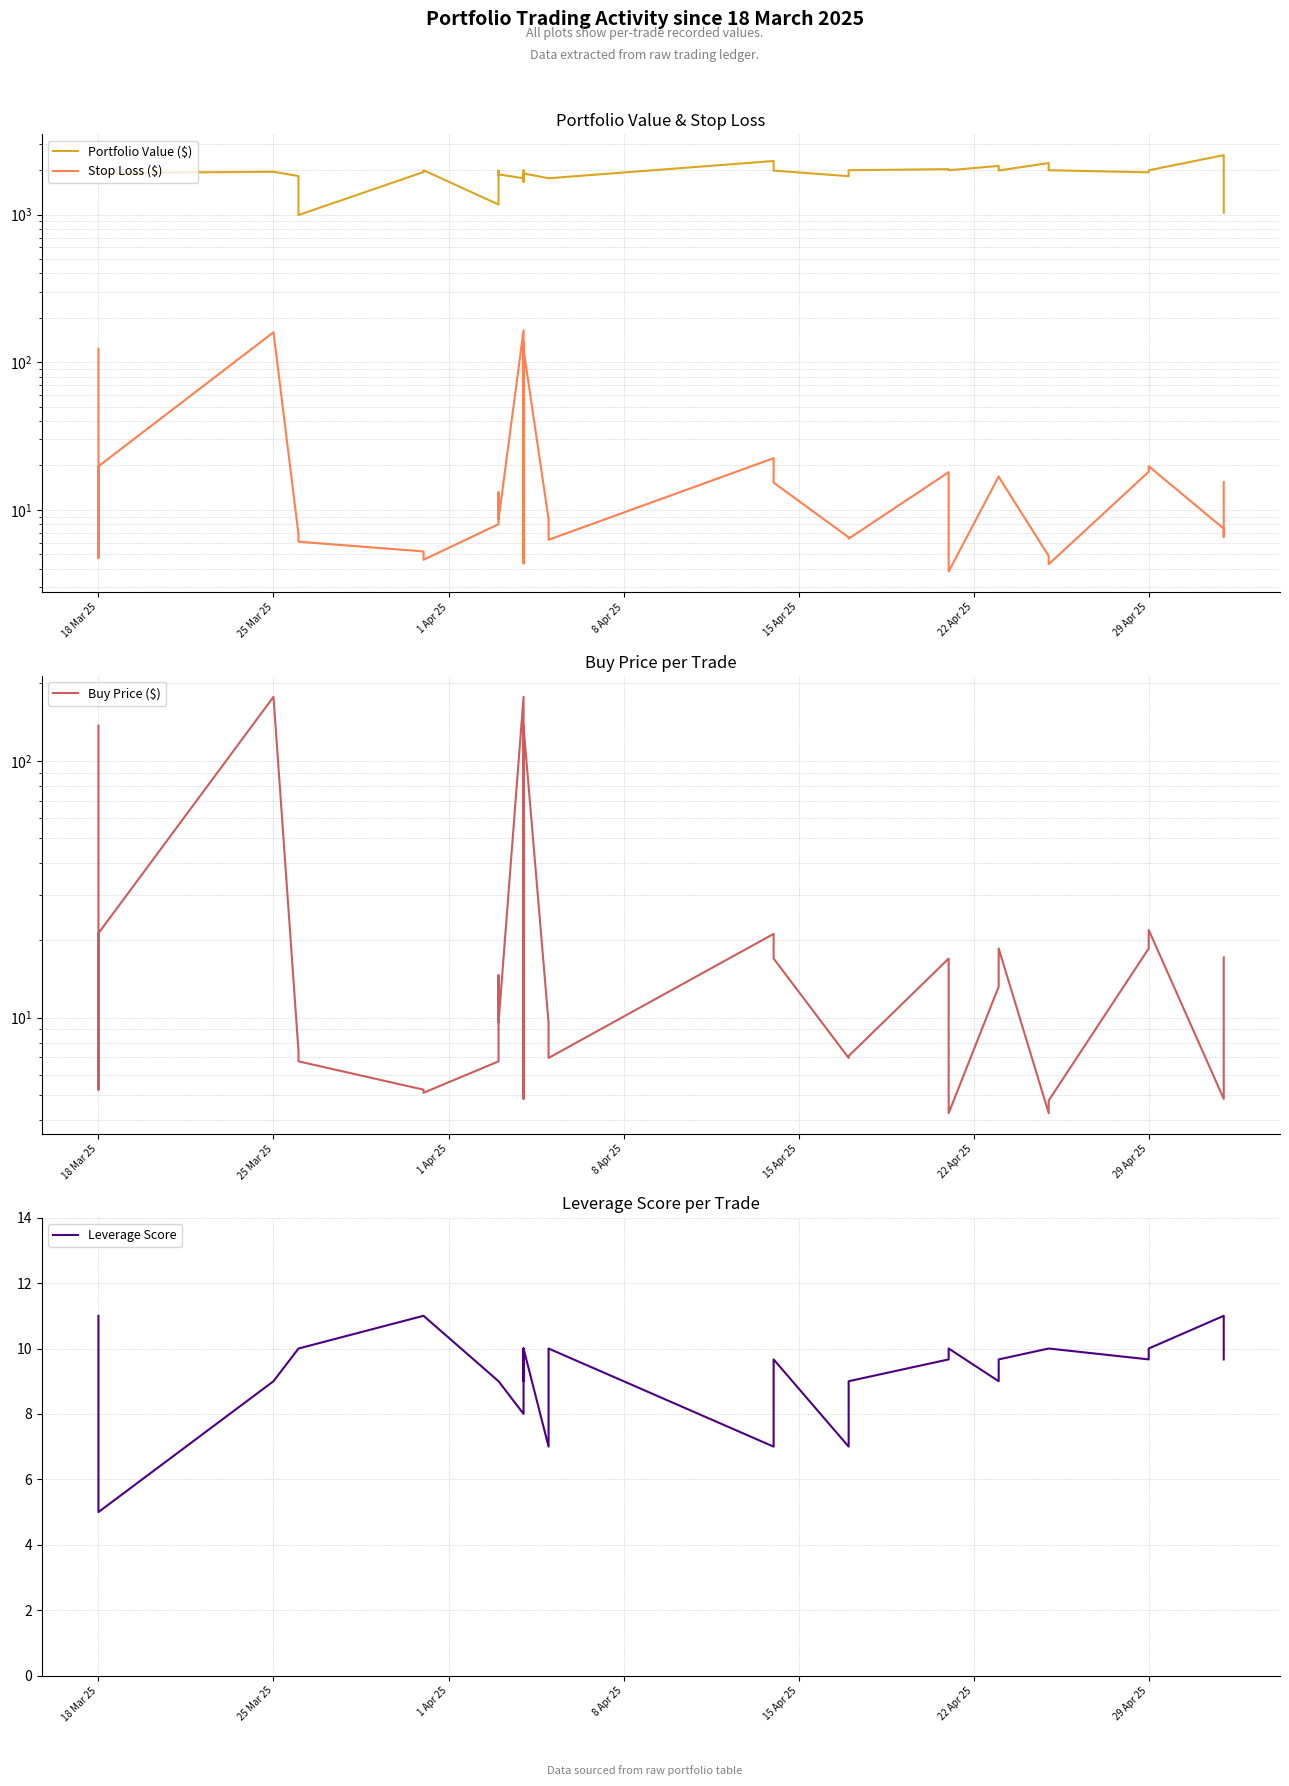

List the series in order of their peak value, highest first.

Portfolio Value ($), Buy Price ($), Stop Loss ($), Leverage Score